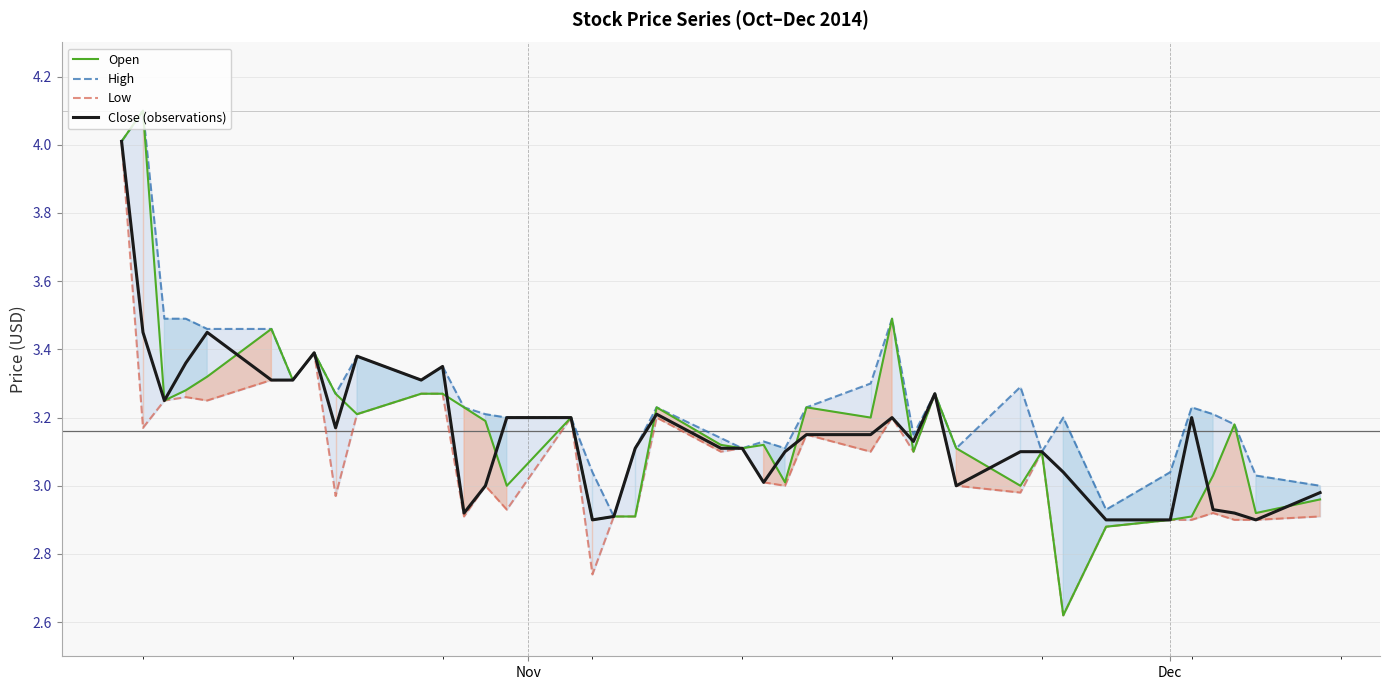

True or false: High and Open cross at least once.

False